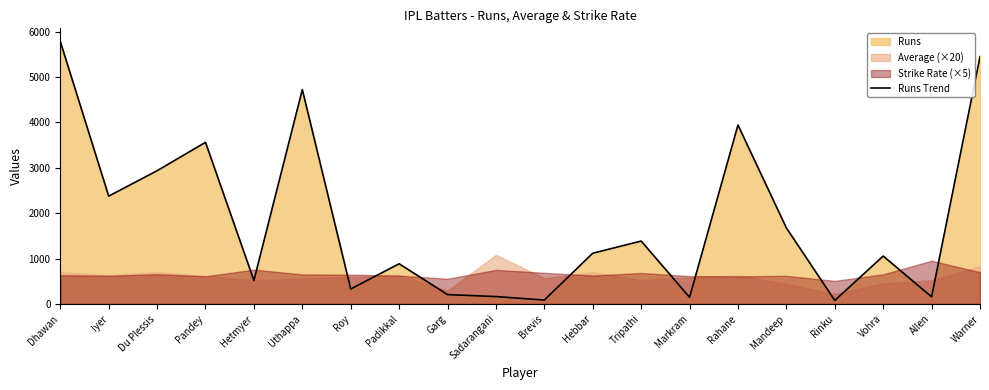

What is the sum of all values?

36556